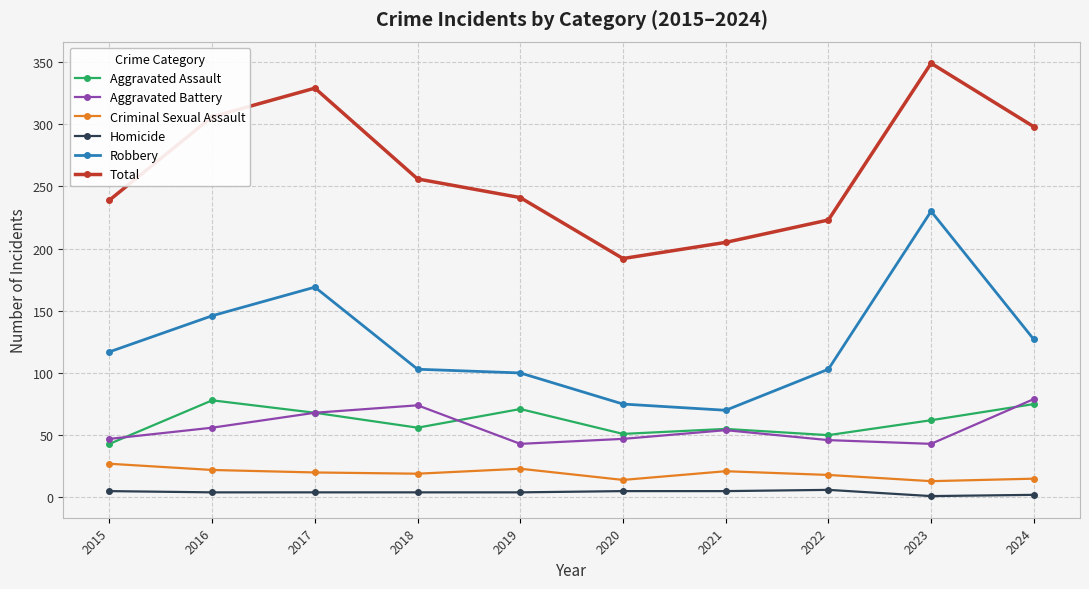

What is the difference between the maximum and minimum values in the Robbery series?

160